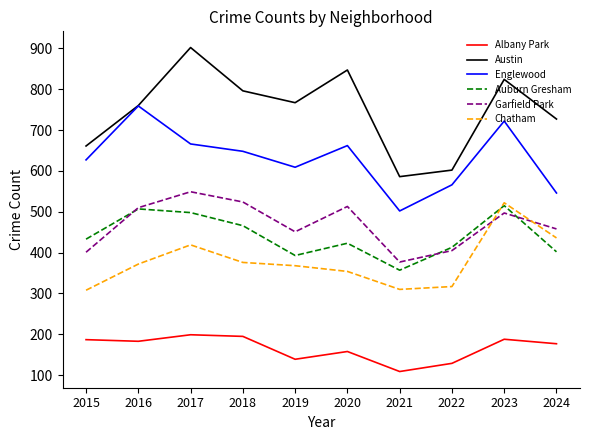

Is this an area chart (filled region under the line)?

No